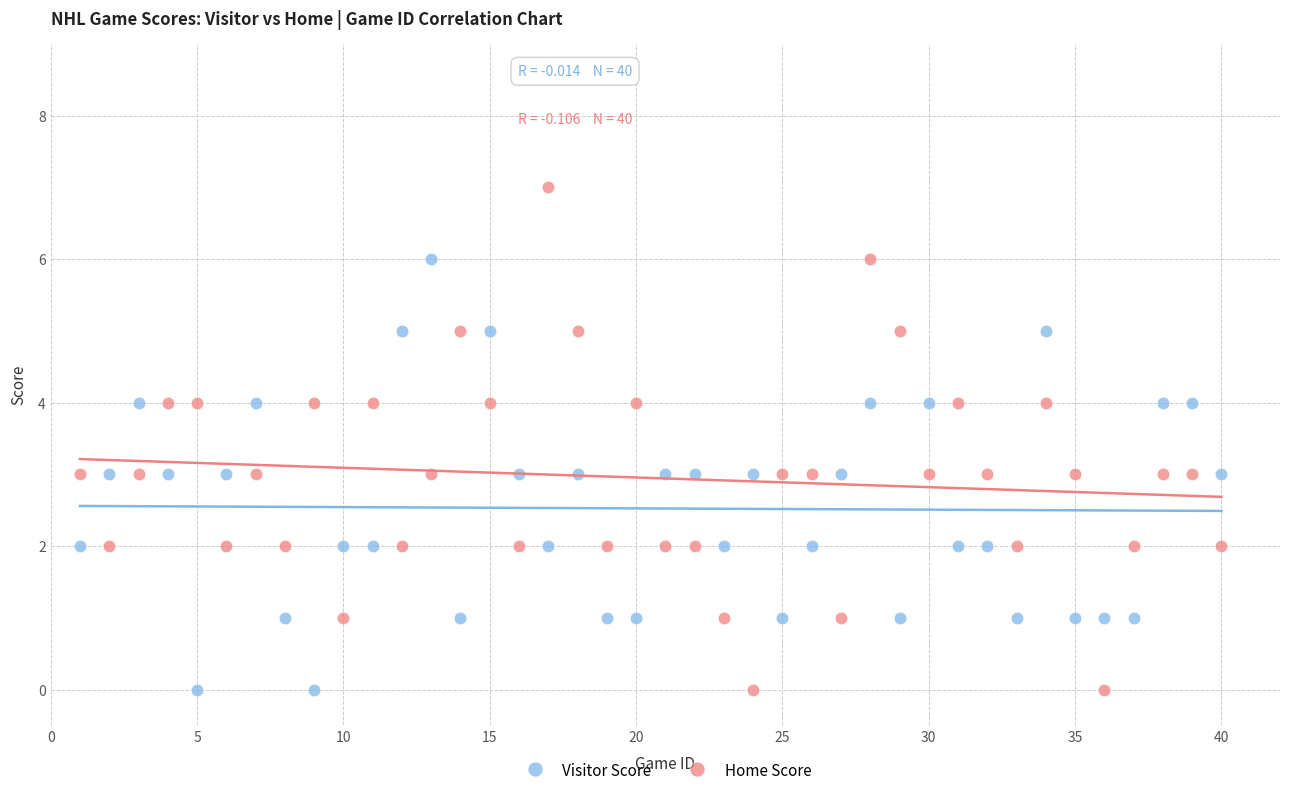

Across all data points, what is the range of X values (max minus min)?

39